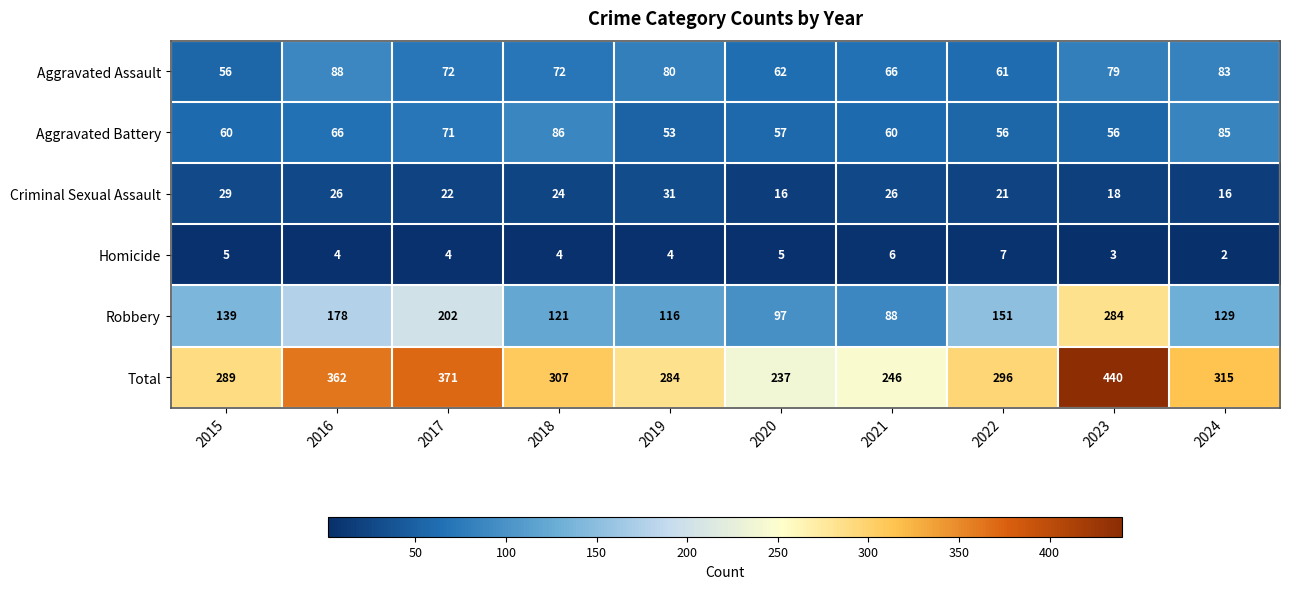

Rank the series at 2023 from lowest to highest value.

Homicide, Criminal Sexual Assault, Aggravated Battery, Aggravated Assault, Robbery, Total